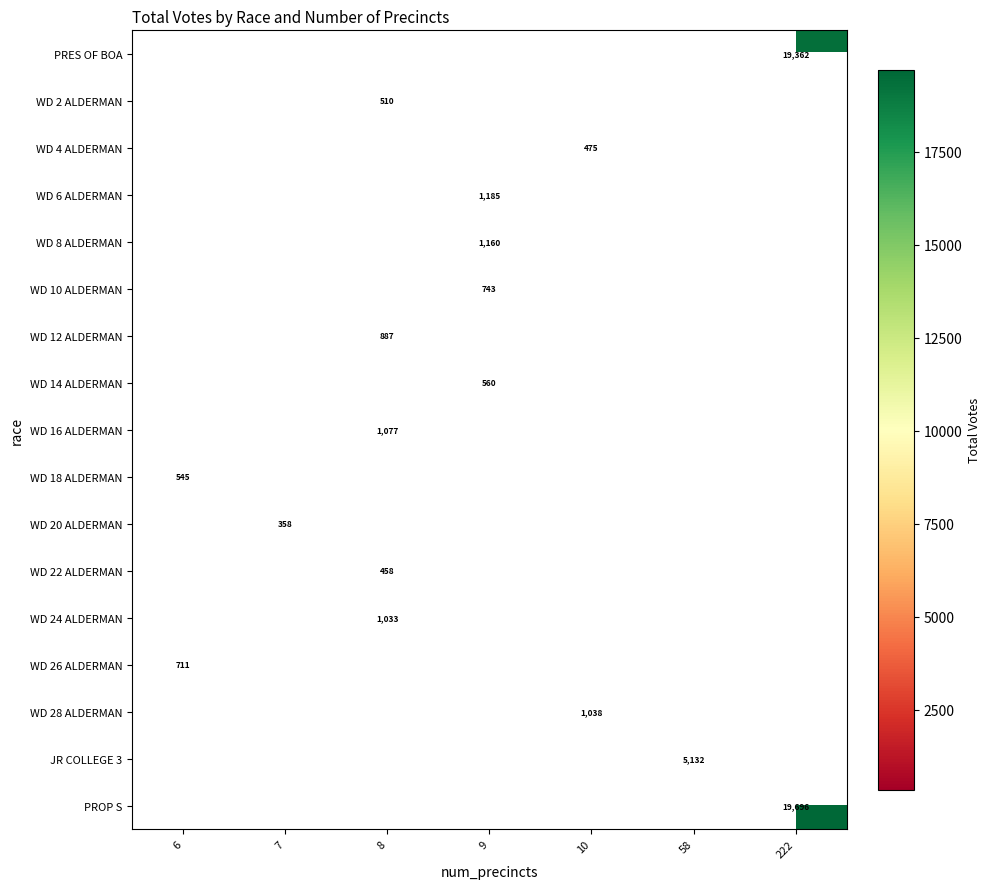

At which category does the chart reach its peak across all series?

222